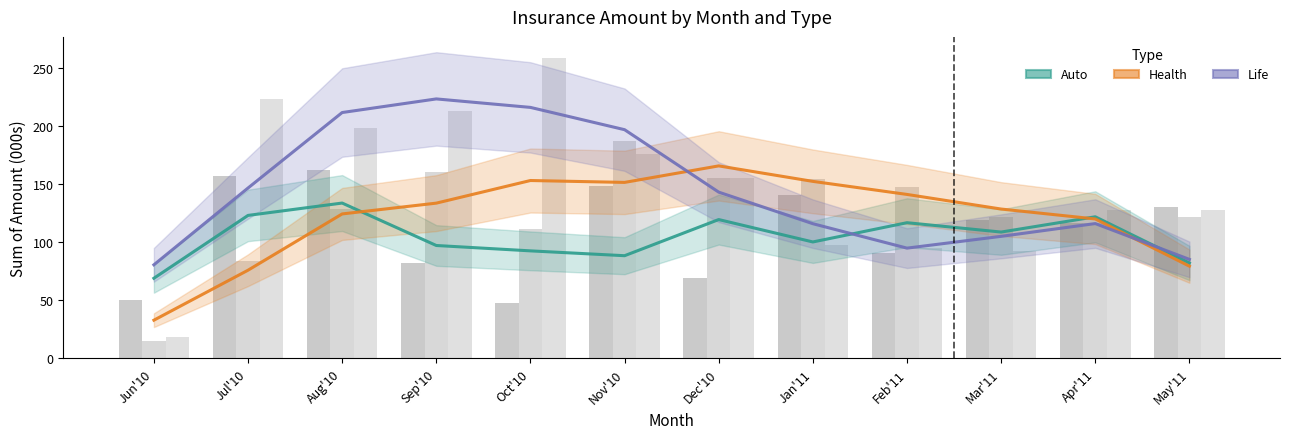

The value of Health at Dec'10 is 165.5. True or false?

True